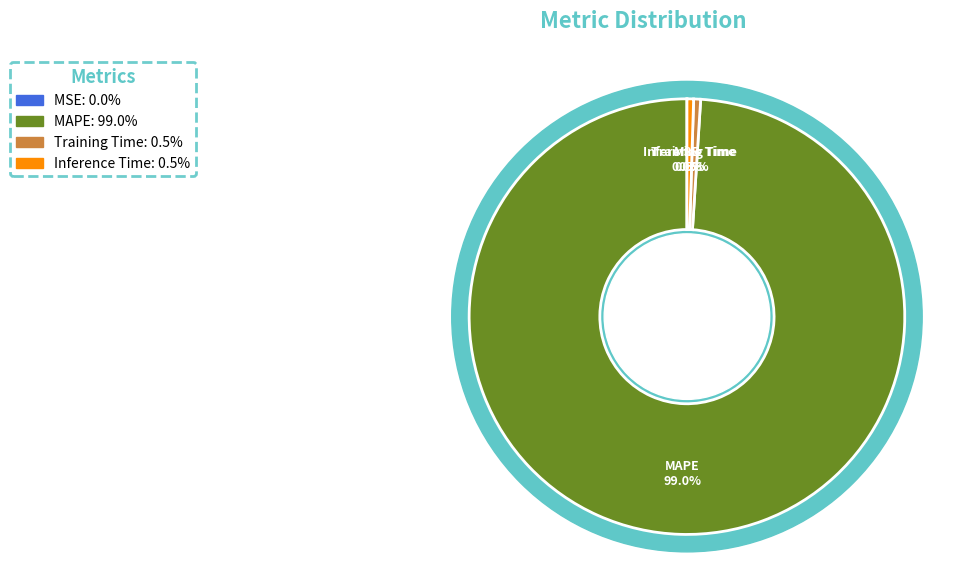

Which slice is the largest?

MAPE